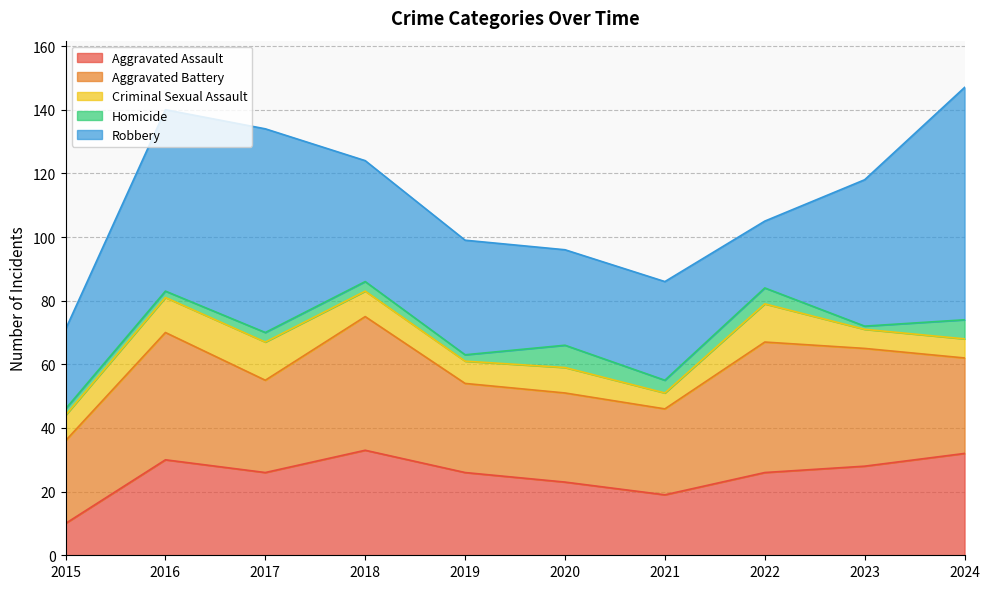

Reading right to left, list all the values displayed in this chart.

Aggravated Assault: 32	28	26	19	23	26	33	26	30	10
Aggravated Battery: 30	37	41	27	28	28	42	29	40	26
Criminal Sexual Assault: 6	6	12	5	8	7	8	12	11	8
Homicide: 6	1	5	4	7	2	3	3	2	2
Robbery: 73	46	21	31	30	36	38	64	57	25